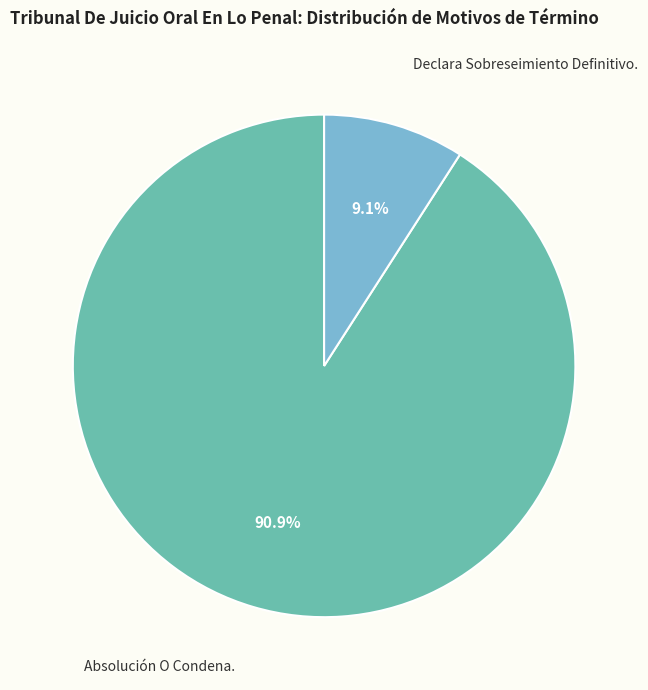

What percentage is NOT represented by Declara Sobreseimiento Definitivo.?

90.9%